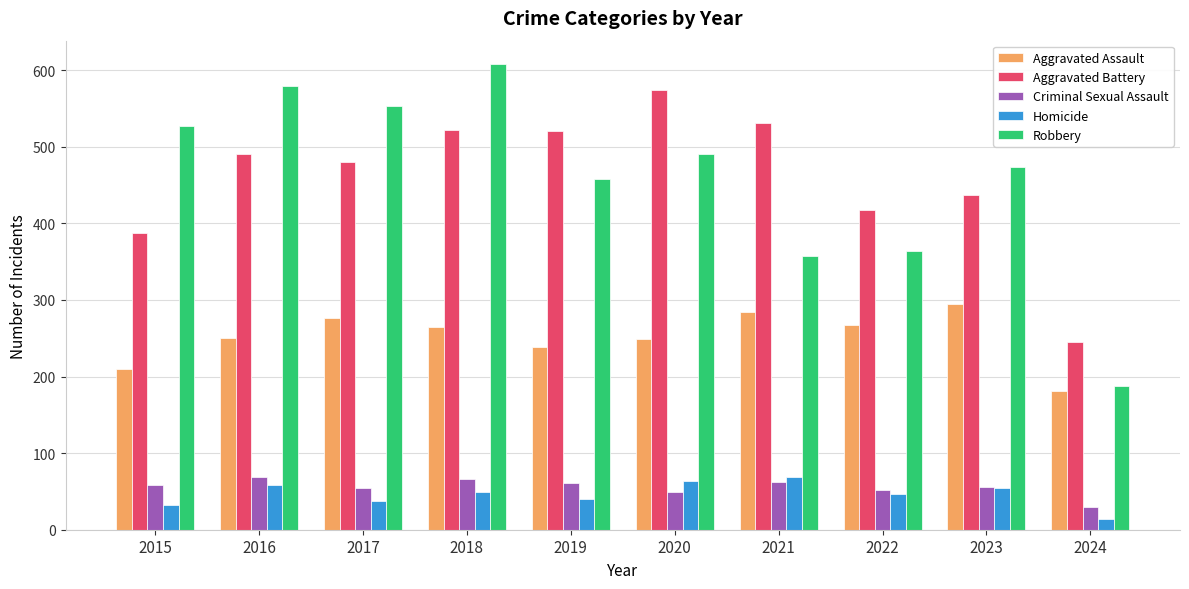

The Aggravated Battery series shows 522 at 2018. True or false?

True